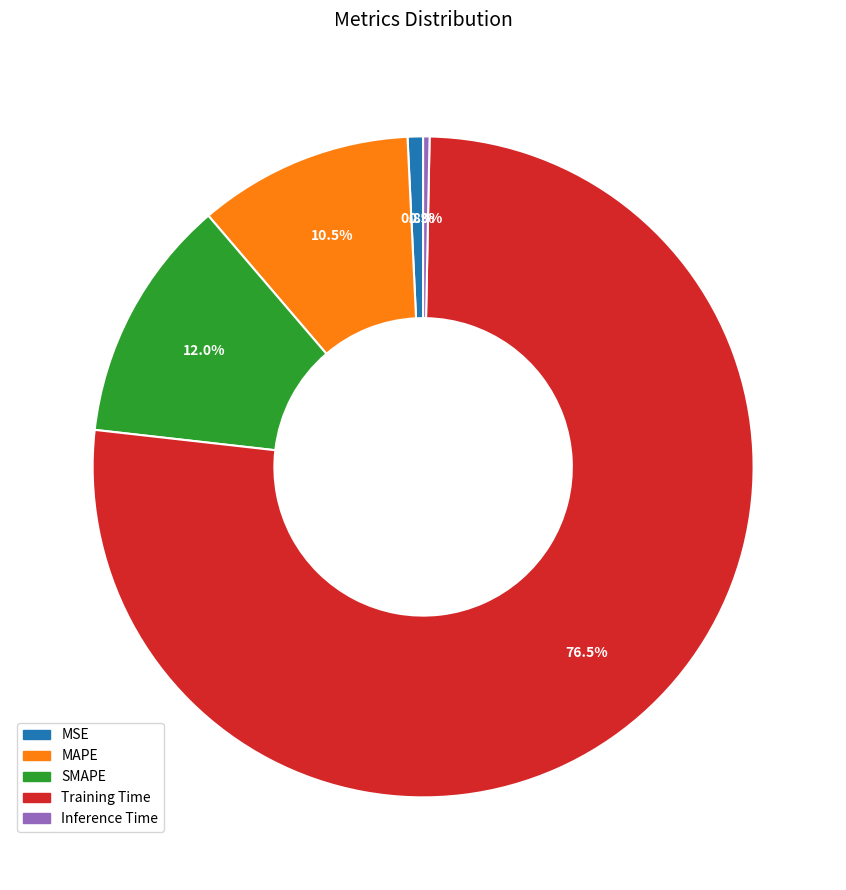

The Training Time slice represents 67% of the pie. True or false?

False